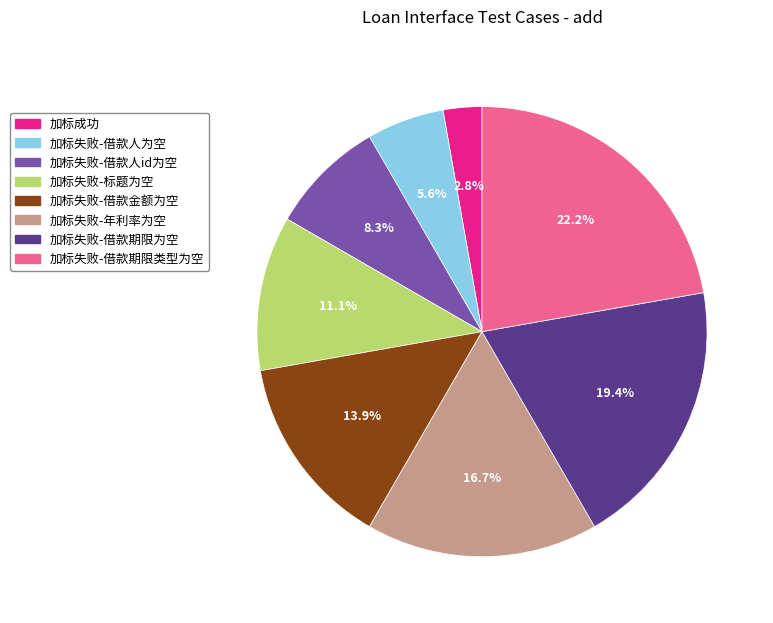

What percentage do 加标失败-借款金额为空 and 加标失败-借款期限类型为空 together represent?

36.1%